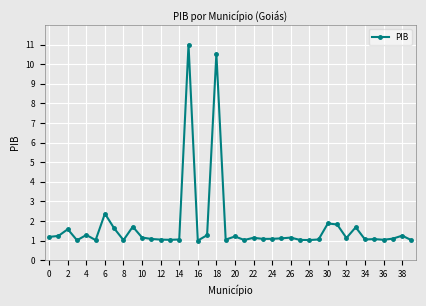

What is the value of the 1st point from the left?

1.2